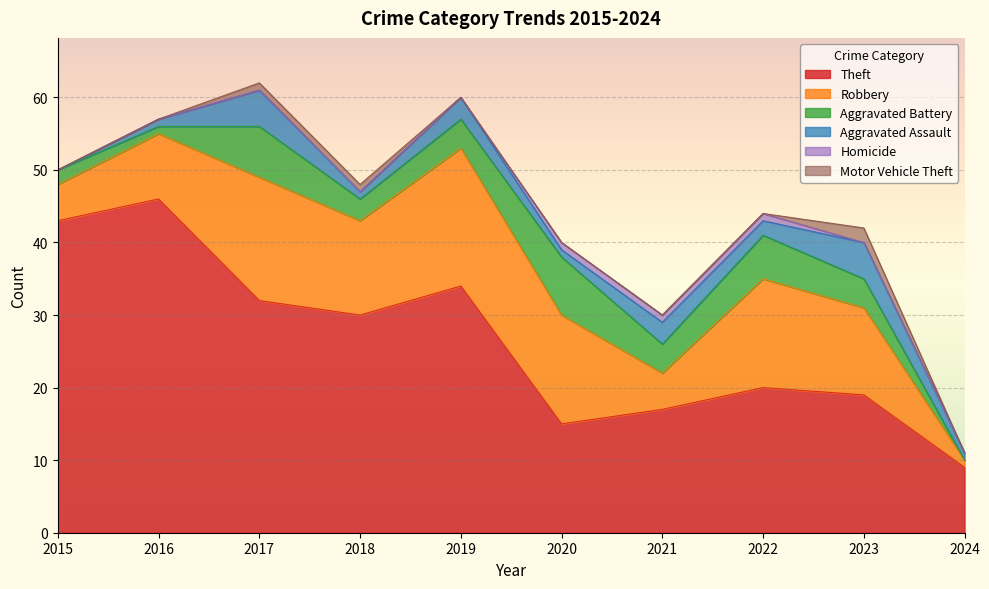

True or false: Theft has a value of 34 at 2022.

False